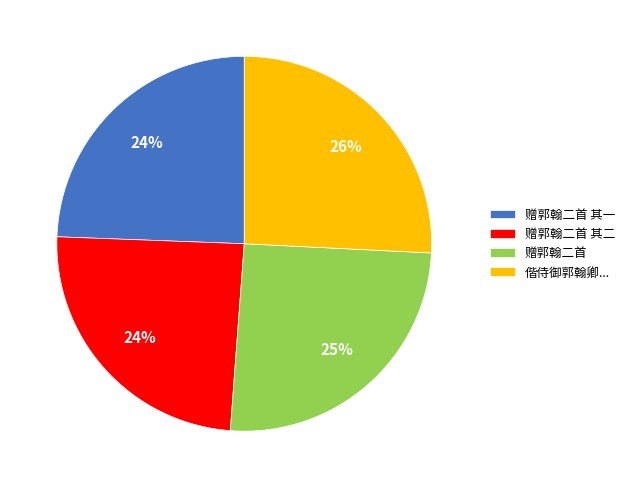

To the nearest percent, what is the average slice percentage?

25%